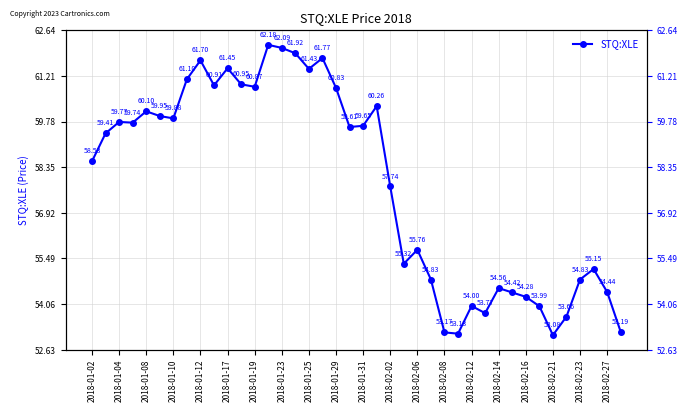

The value at 2018-02-12 is 84.5. True or false?

False